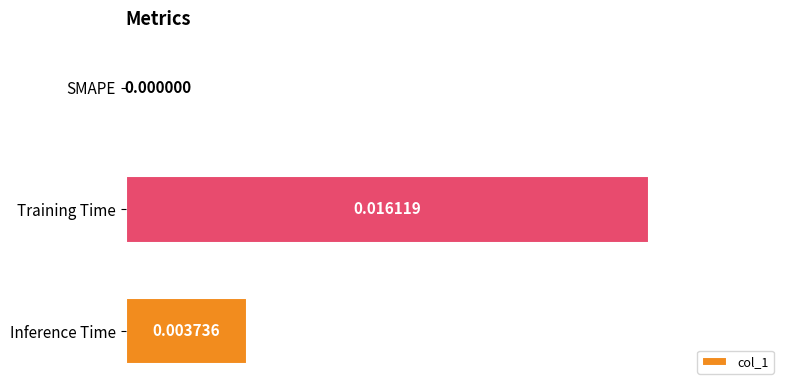

At which category does the chart reach its peak across all series?

Training Time